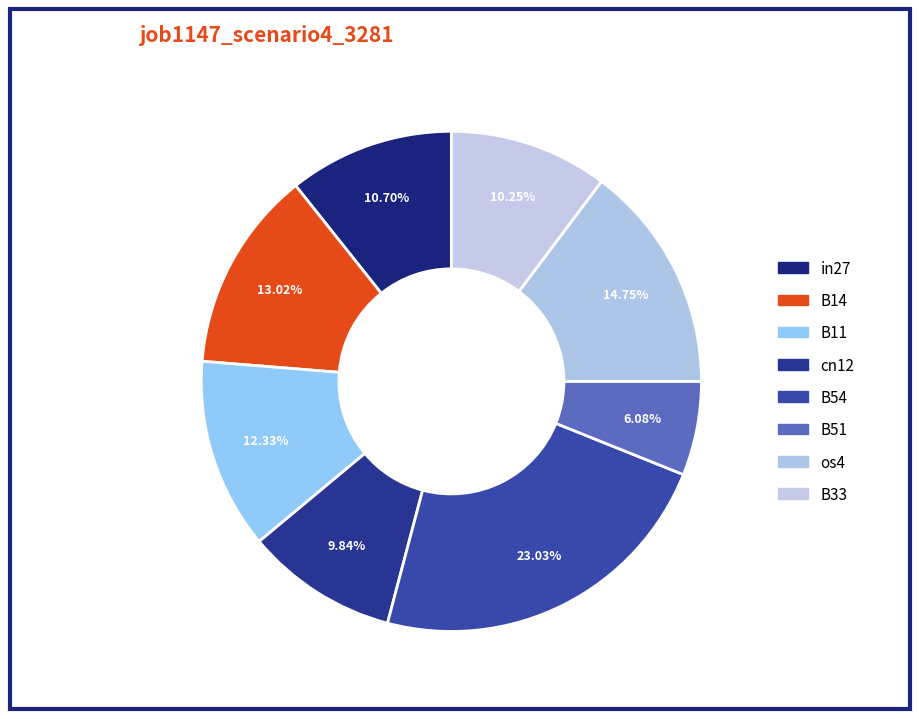

Which slice is the smallest?

B51